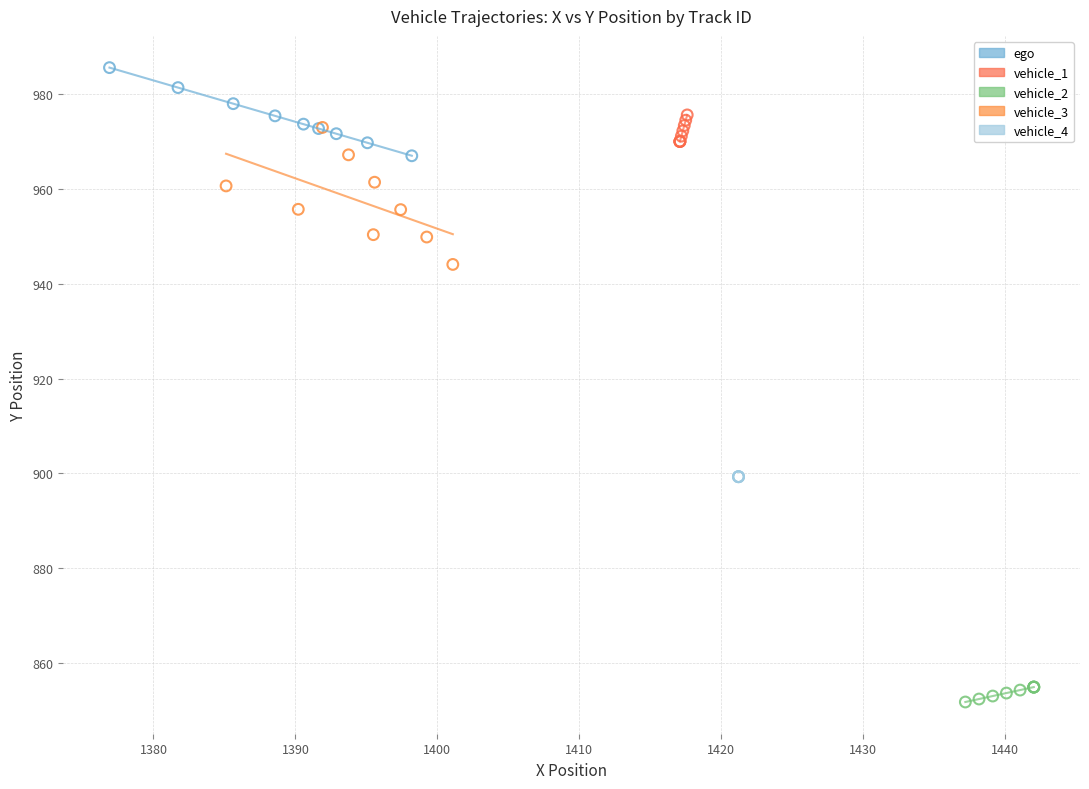

Which series contains the lowest Y value?

vehicle_2